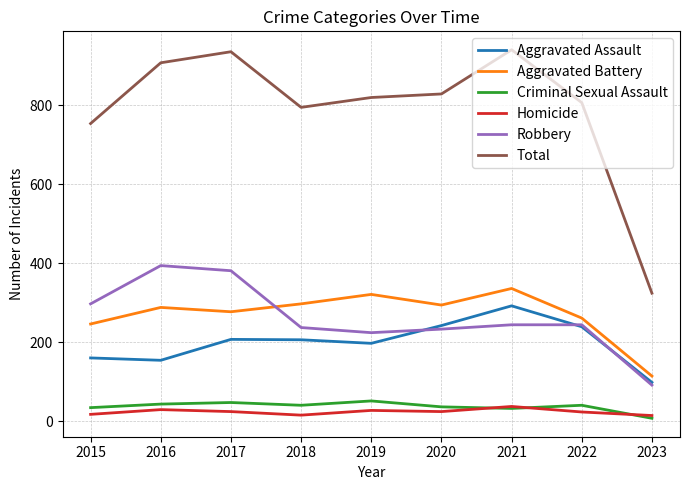

What is the total value across all series at 2020?

1658